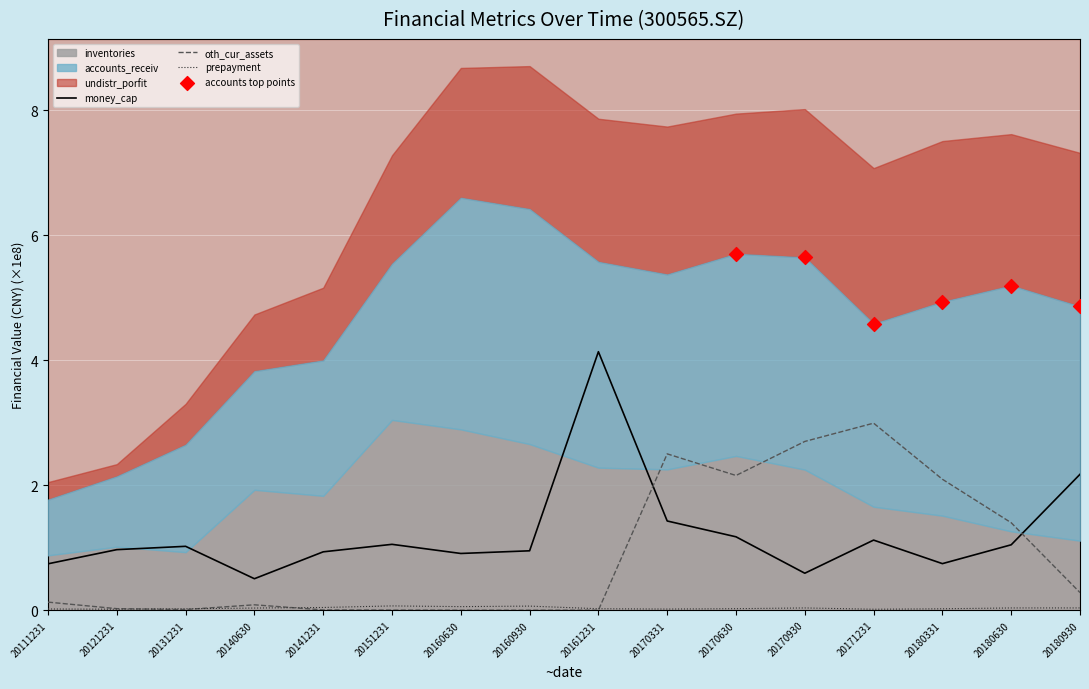

At how many categories does at least one series exceed 2?

7